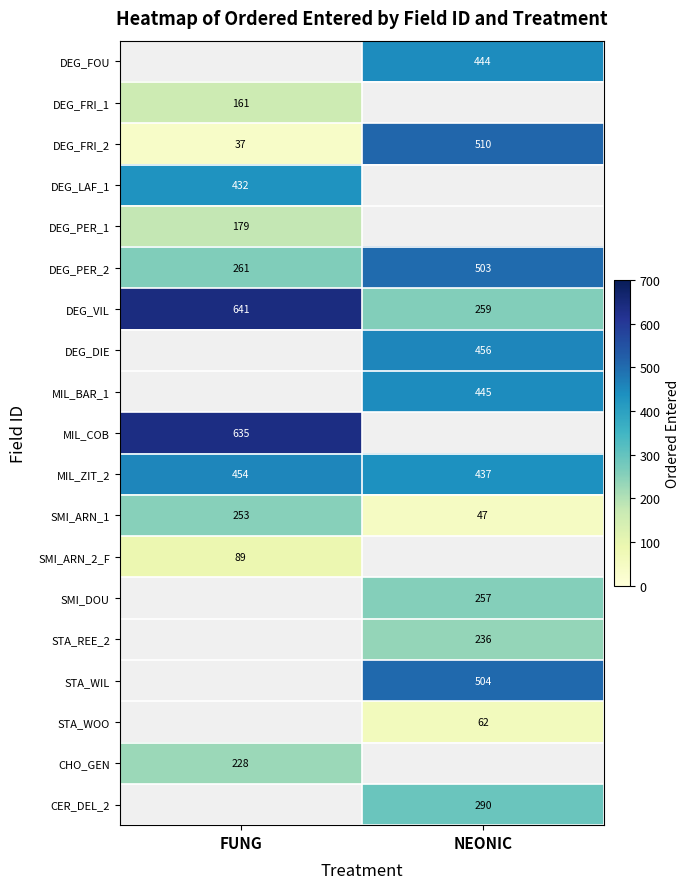

How many categories are shown in the chart?

2